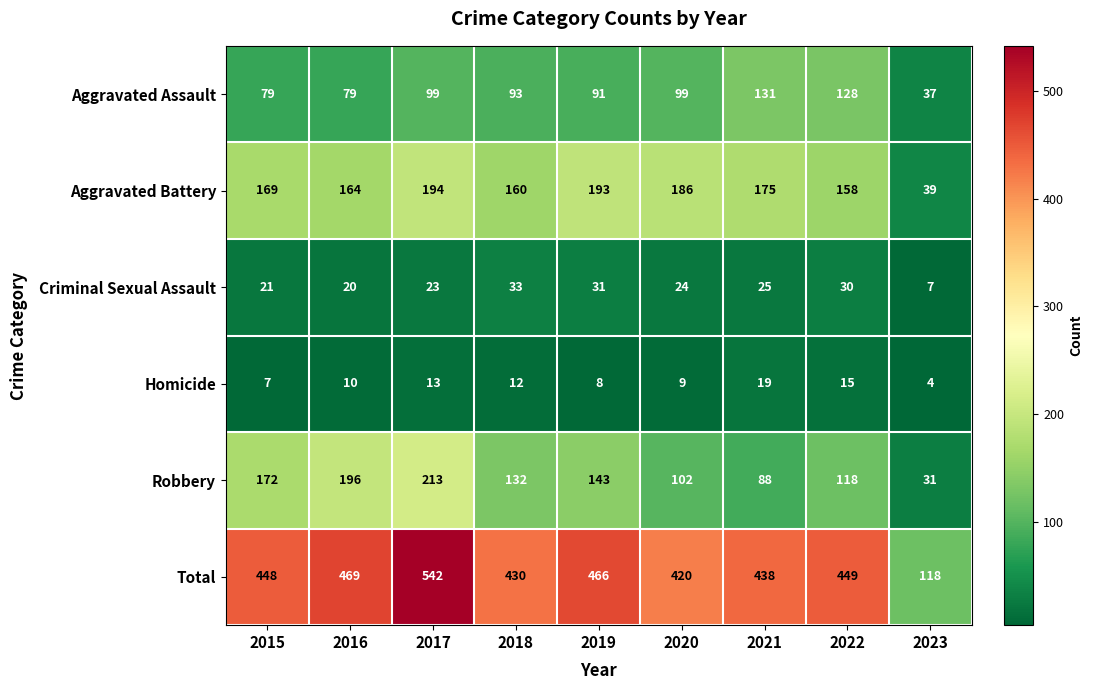

At which category is the sum across all series the highest?

2017